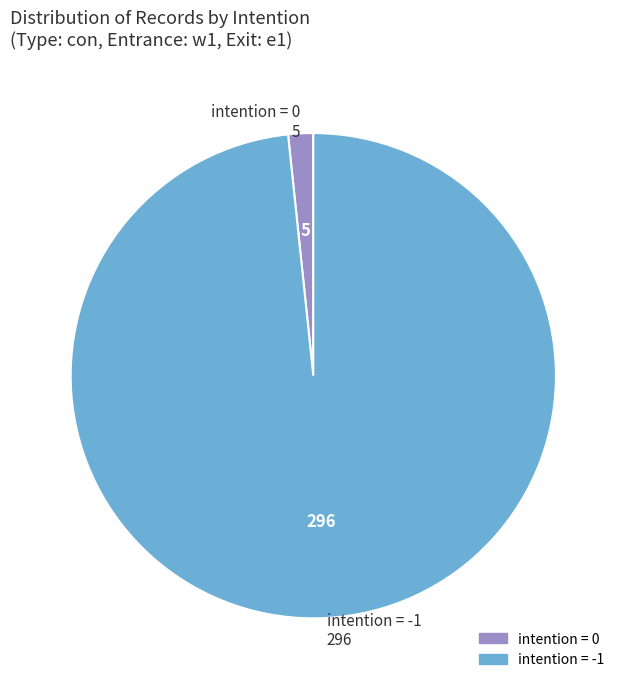

Is the sum of intention = -1 296 and intention = 0 5 greater than half?

Yes